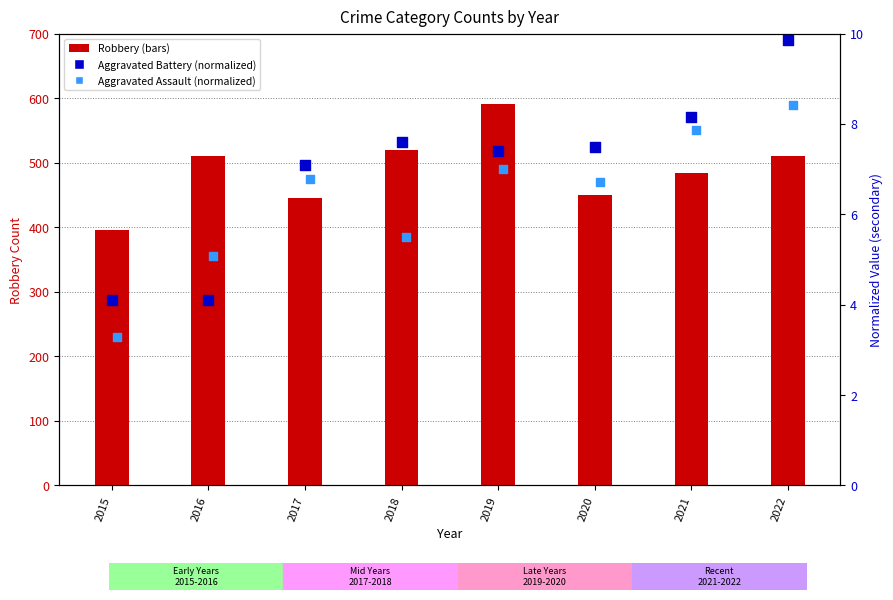

What are all the series names shown in the legend?

Robbery, Aggravated Battery (normalized), Aggravated Assault (normalized)